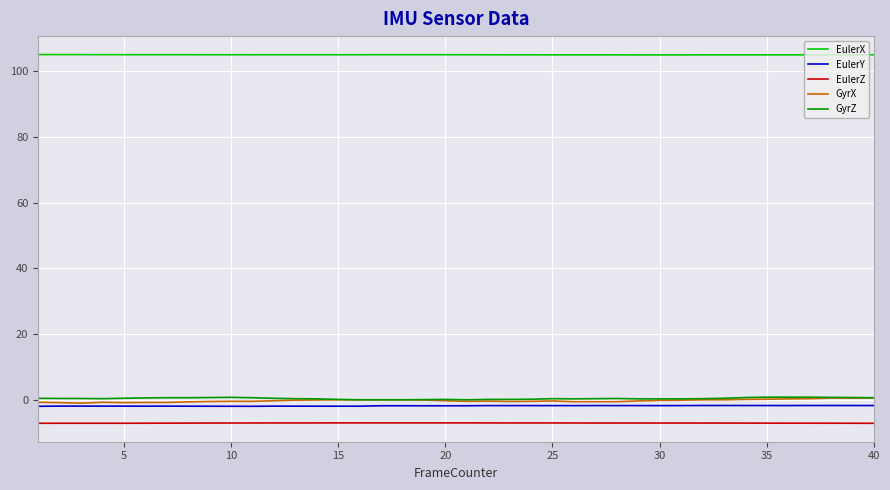

What is the minimum value shown in the chart?

-7.1